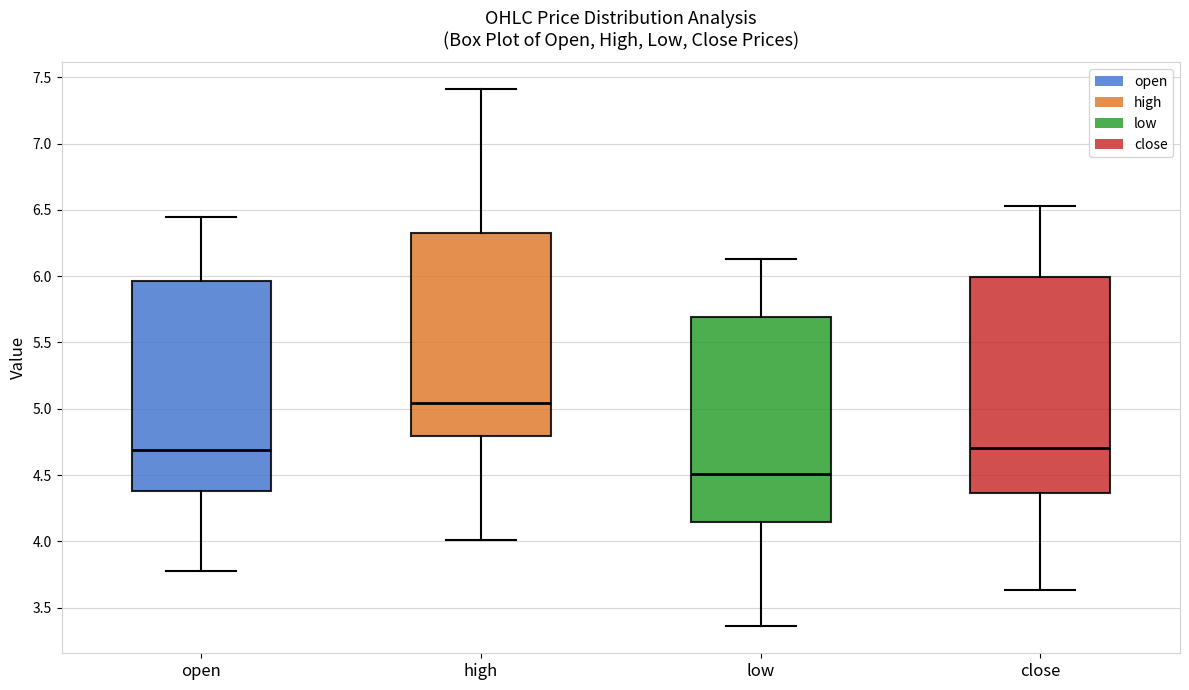

Which box has the lowest median line?

low